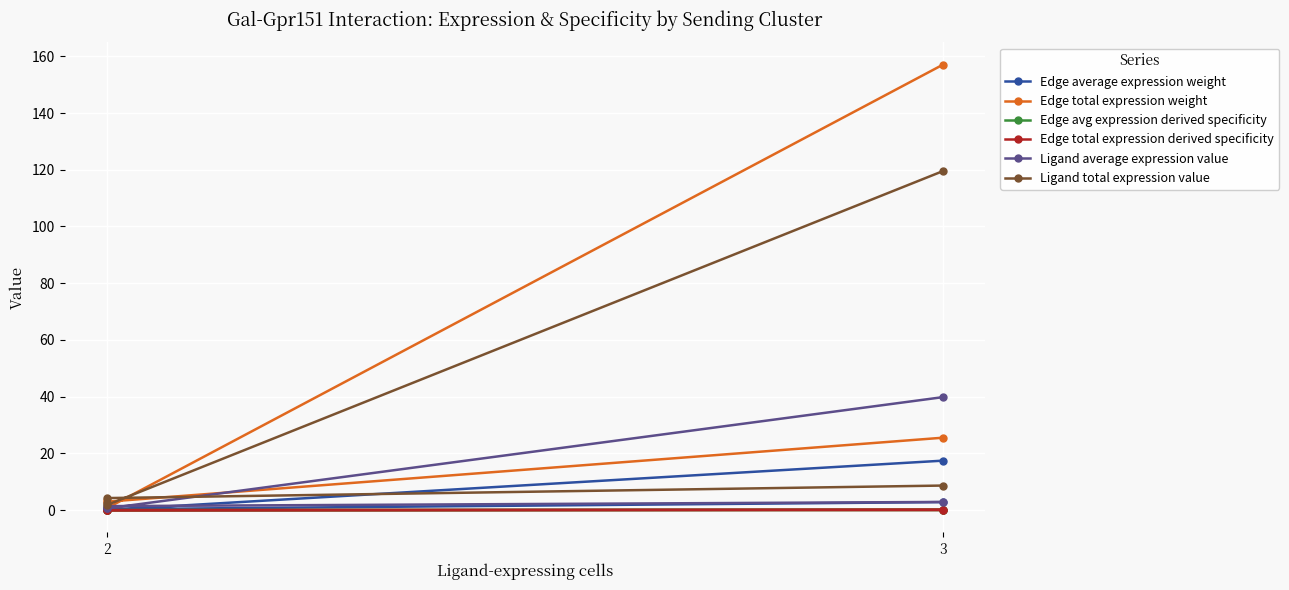

True or false: Edge avg expression derived specificity and Ligand total expression value cross at least once.

False